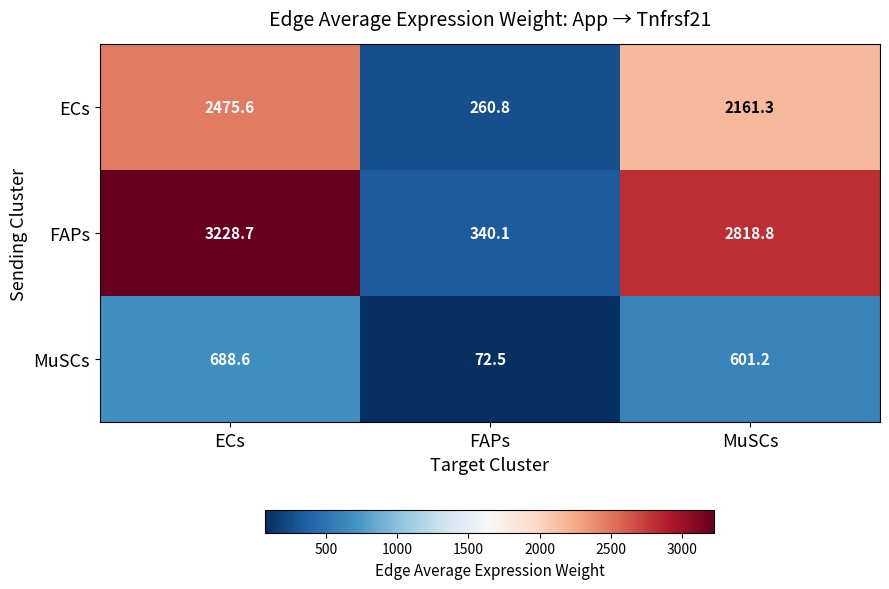

Reading left to right, what are all the values shown in this chart?

ECs: 2475.6	260.8	2161.3
FAPs: 3228.7	340.1	2818.8
MuSCs: 688.6	72.5	601.2